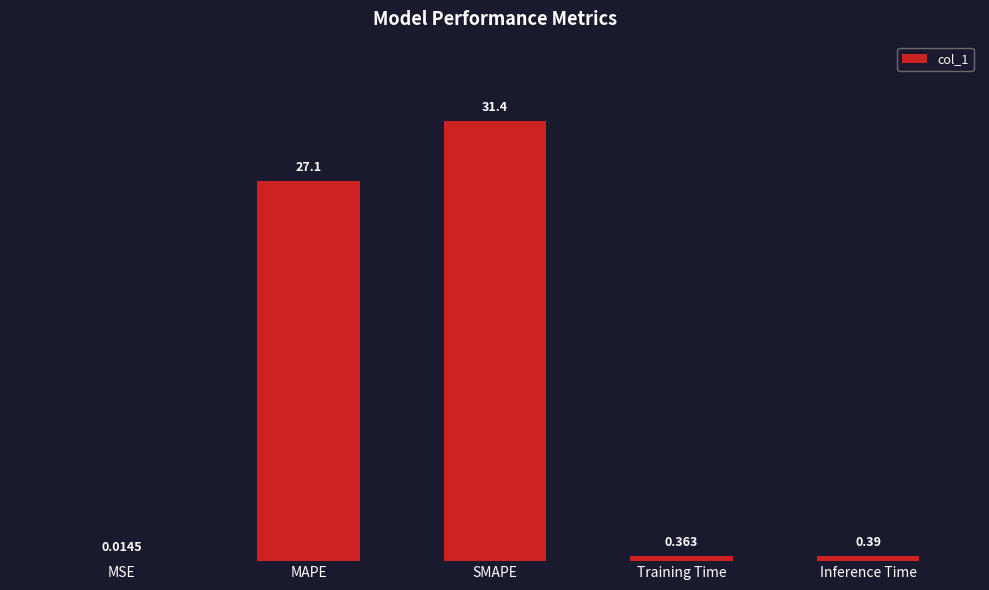

How many series are shown in this chart?

1